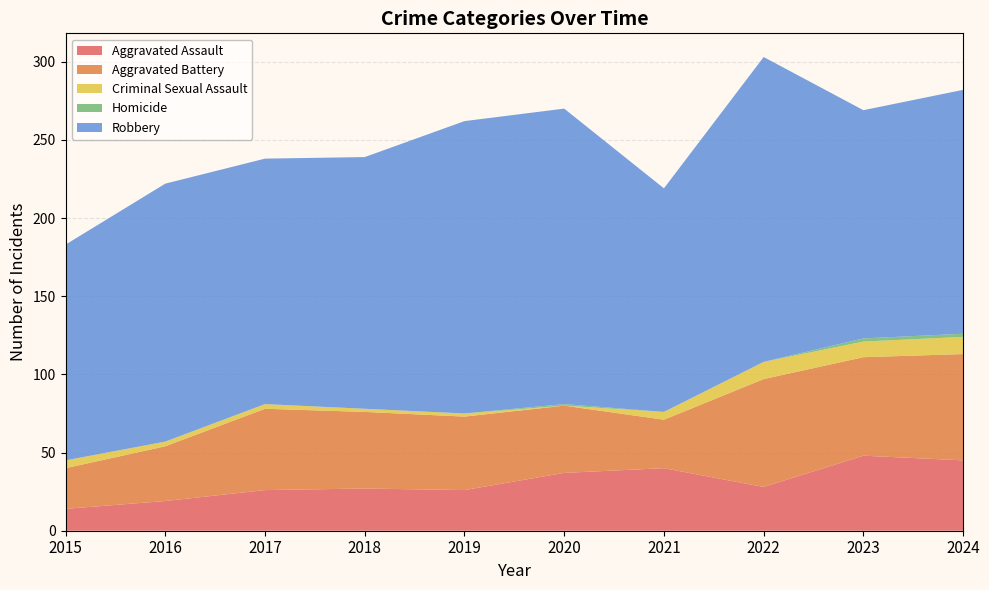

Reading left to right, what are all the values shown in this chart?

Aggravated Assault: 2015=14	2016=19	2017=26	2018=27	2019=26	2020=37	2021=40	2022=28	2023=48	2024=45
Aggravated Battery: 2015=26	2016=35	2017=52	2018=49	2019=47	2020=43	2021=31	2022=69	2023=63	2024=68
Criminal Sexual Assault: 2015=5	2016=3	2017=3	2018=2	2019=2	2020=0	2021=5	2022=11	2023=10	2024=11
Homicide: 2015=0	2016=0	2017=0	2018=0	2019=0	2020=1	2021=0	2022=0	2023=2	2024=2
Robbery: 2015=138	2016=165	2017=157	2018=161	2019=187	2020=189	2021=143	2022=195	2023=146	2024=156